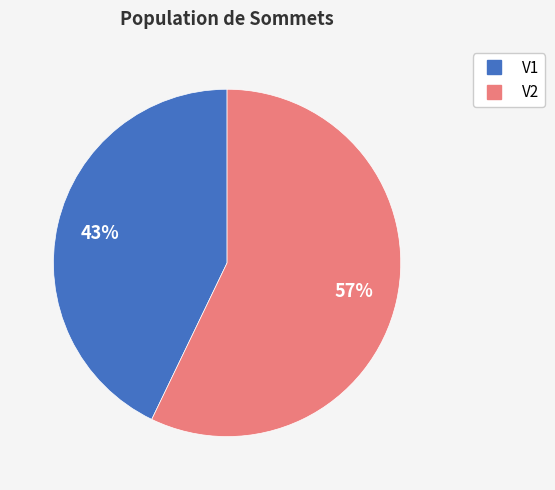

Is V2 the majority of the pie?

Yes